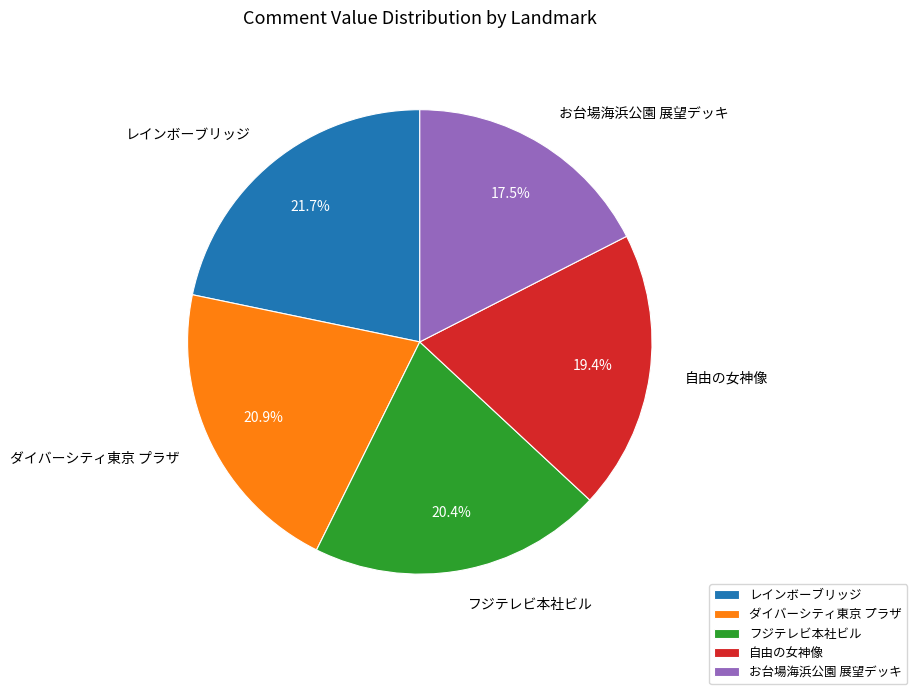

Approximately how many times larger is the value at お台場海浜公園 展望デッキ compared to フジテレビ本社ビル?

0.9